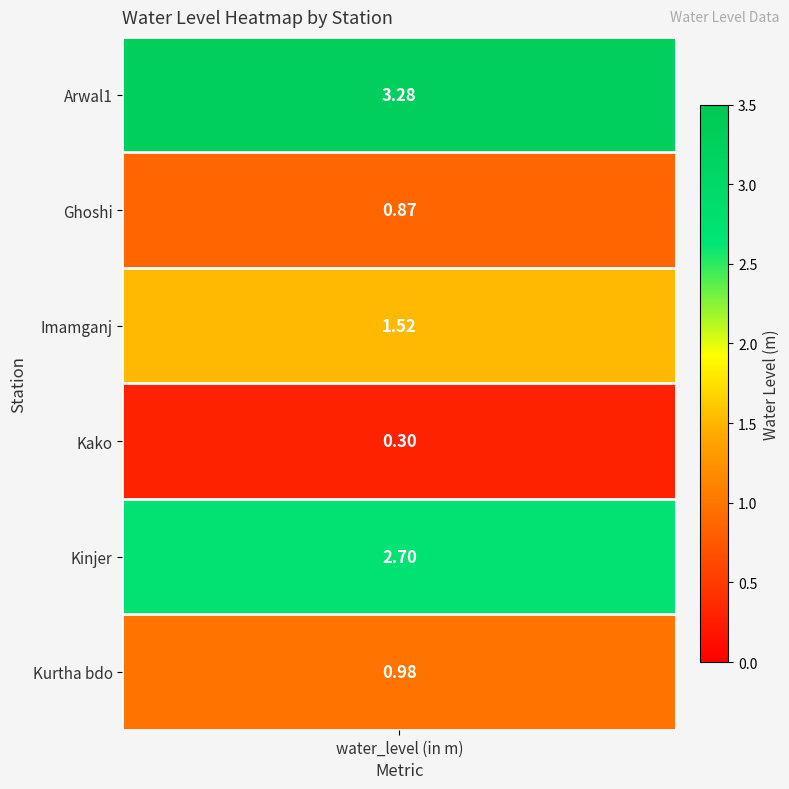

Where is the data nearest to the value 1?

5